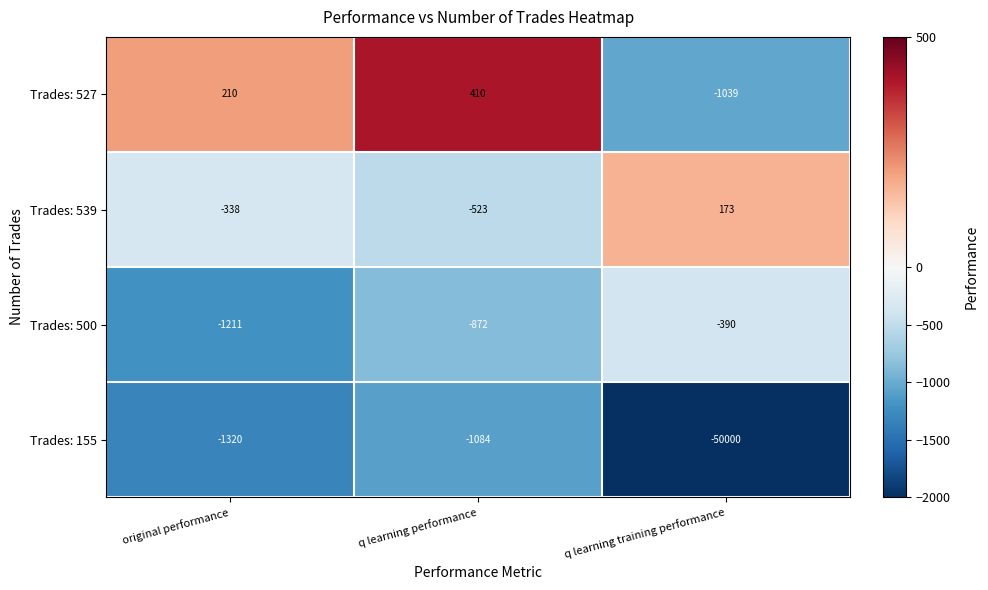

Which category has the highest value in the Trades: 155 series?

q learning performance